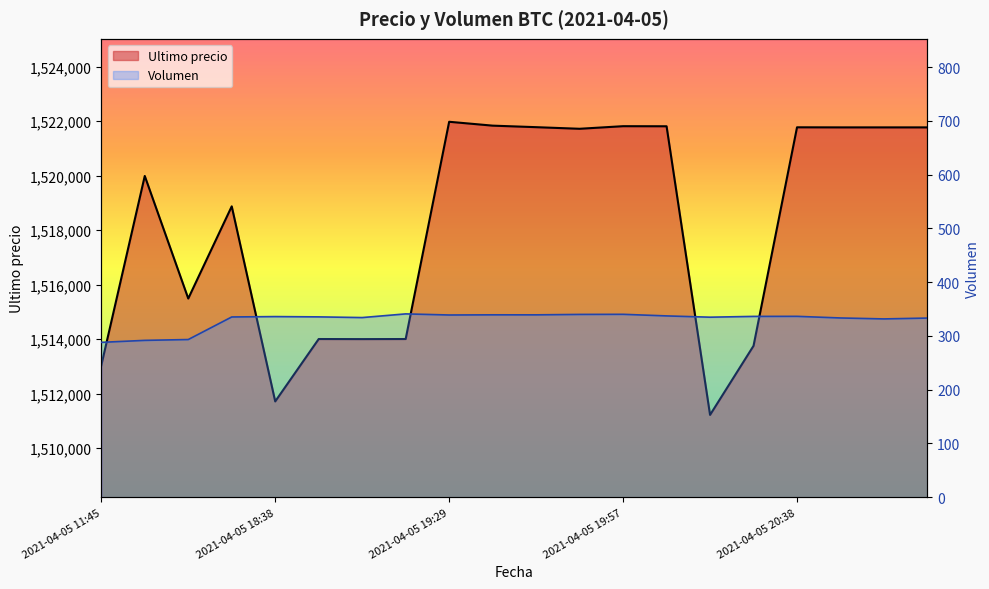

What is the average value of the Ultimo precio series?

1518202.0